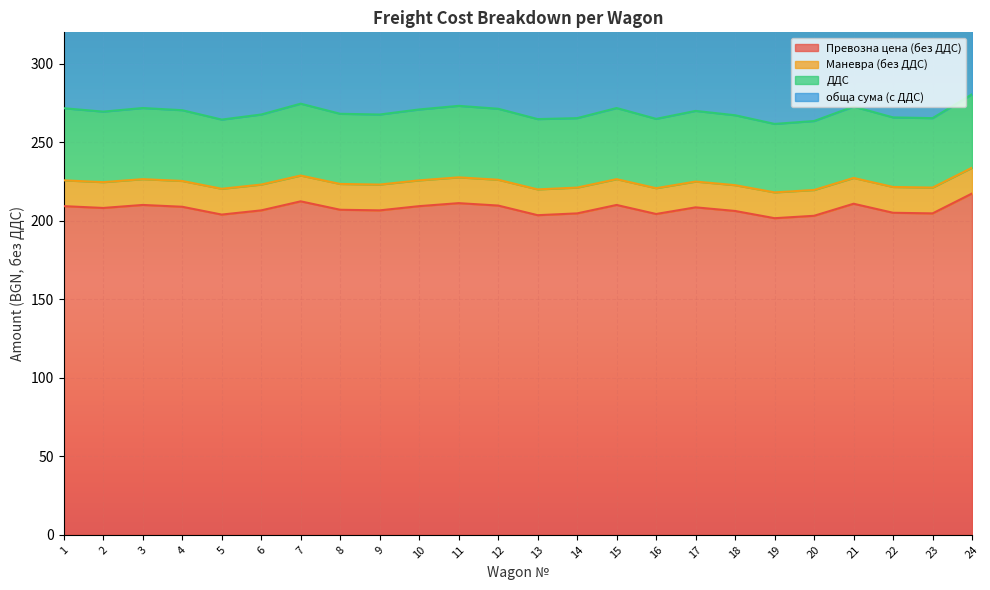

The Превозна цена (без ДДС) series shows 203.2 at 20. True or false?

True